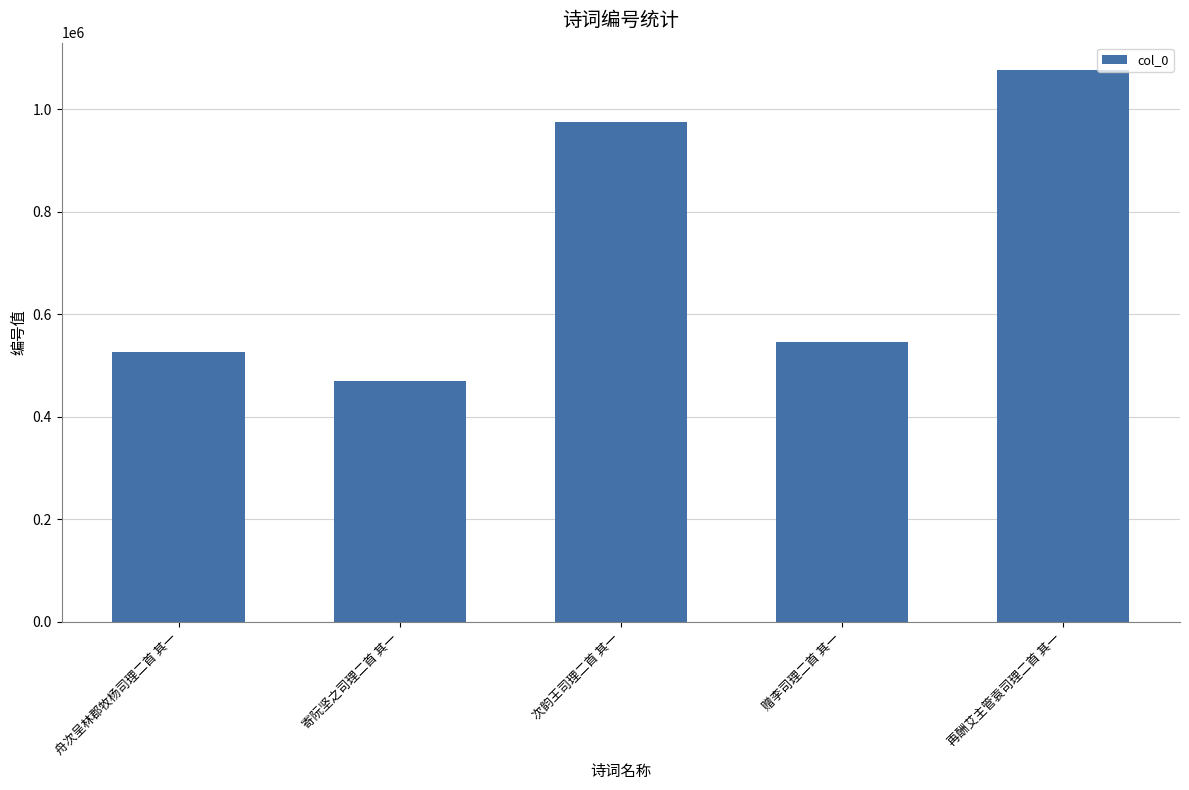

Which label corresponds to the smallest value in the chart?

寄阮坚之司理二首 其一